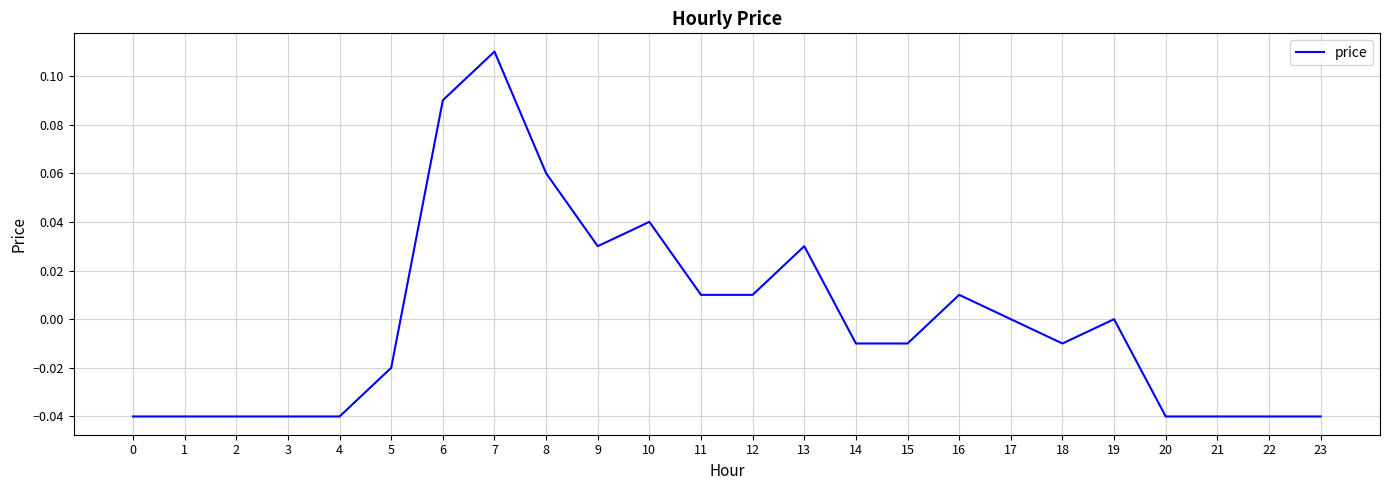

Between 18 and 19, which is larger?

19